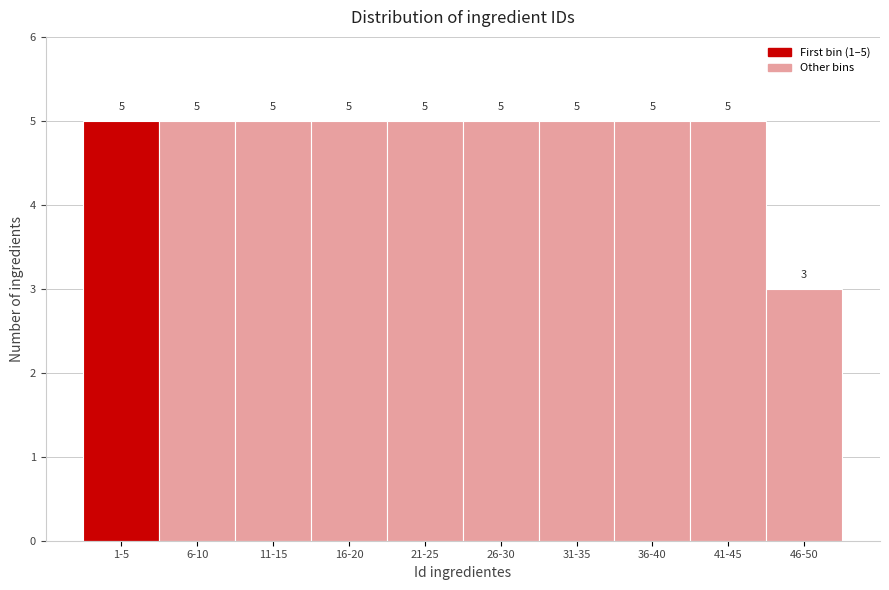

Reading left to right, transcribe all the data shown in this chart.

5	5	5	5	5	5	5	5	5	3